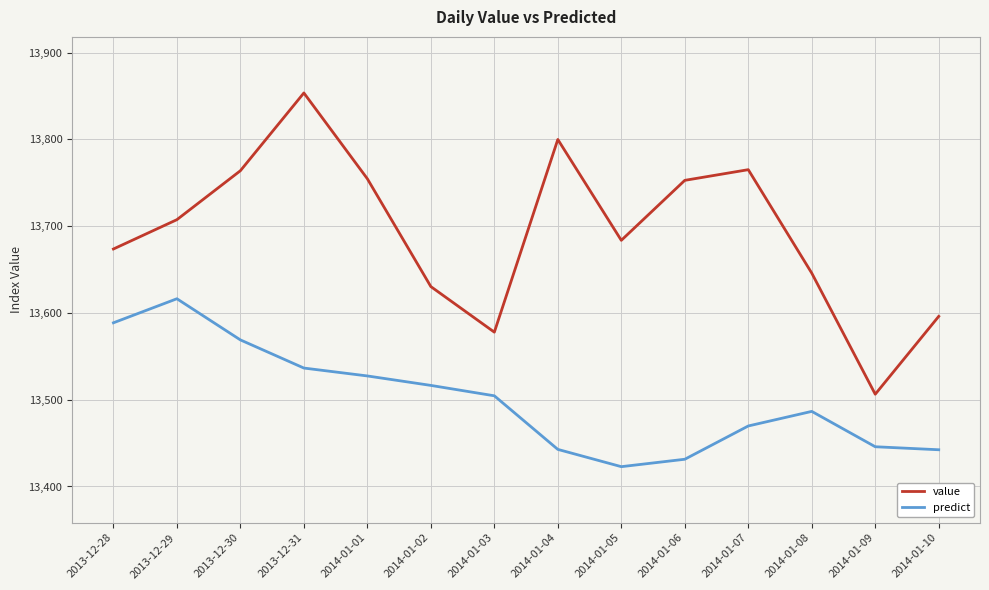

What is the difference between the highest and lowest values at 2014-01-03?

73.3